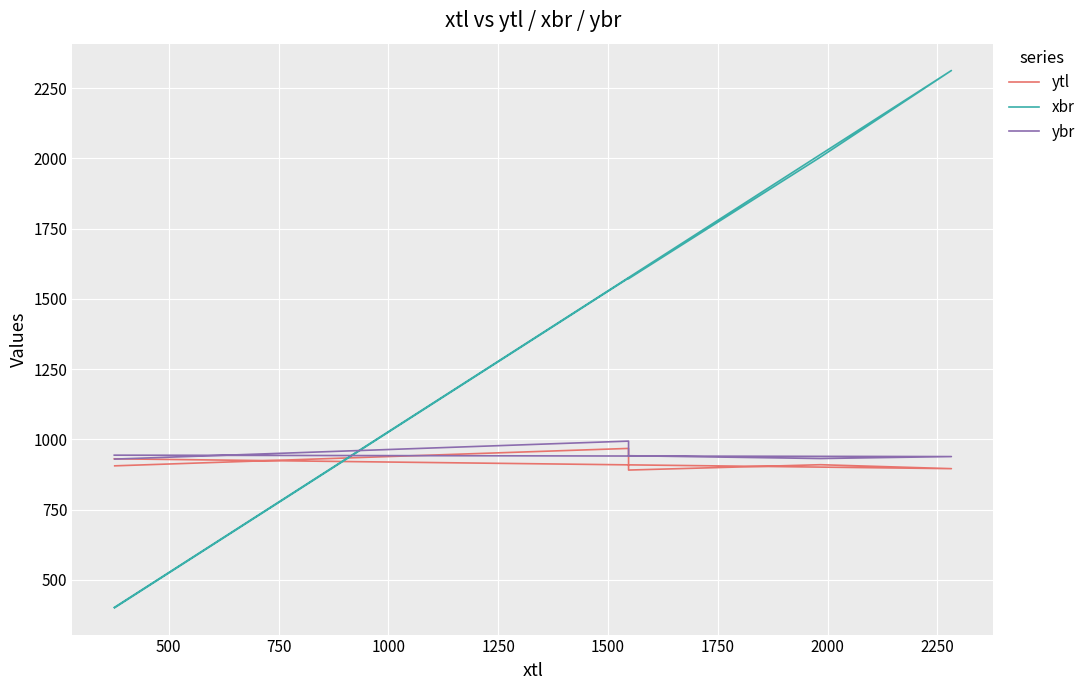

True or false: xbr and ybr cross at least once.

True